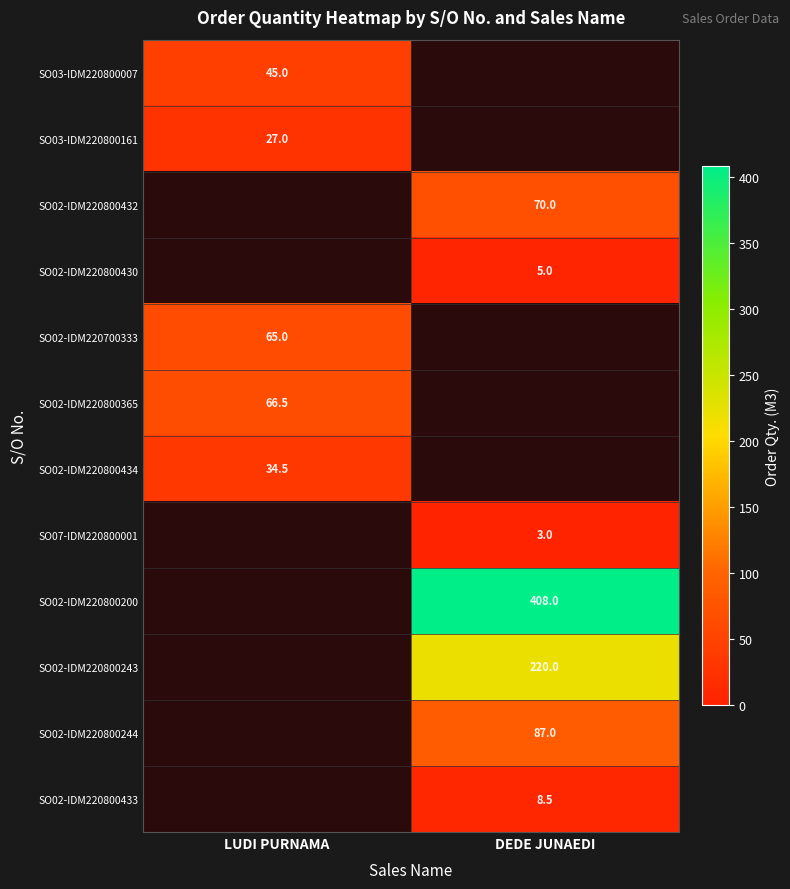

The value of SO02-IDM220700333 at LUDI PURNAMA is 65.0. True or false?

True